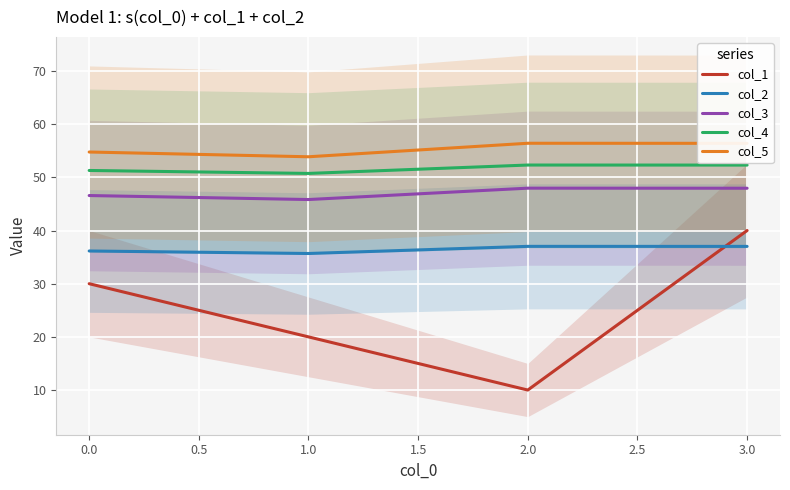

Between which two adjacent categories do col_2 and col_1 first intersect?

2.0 and 3.0